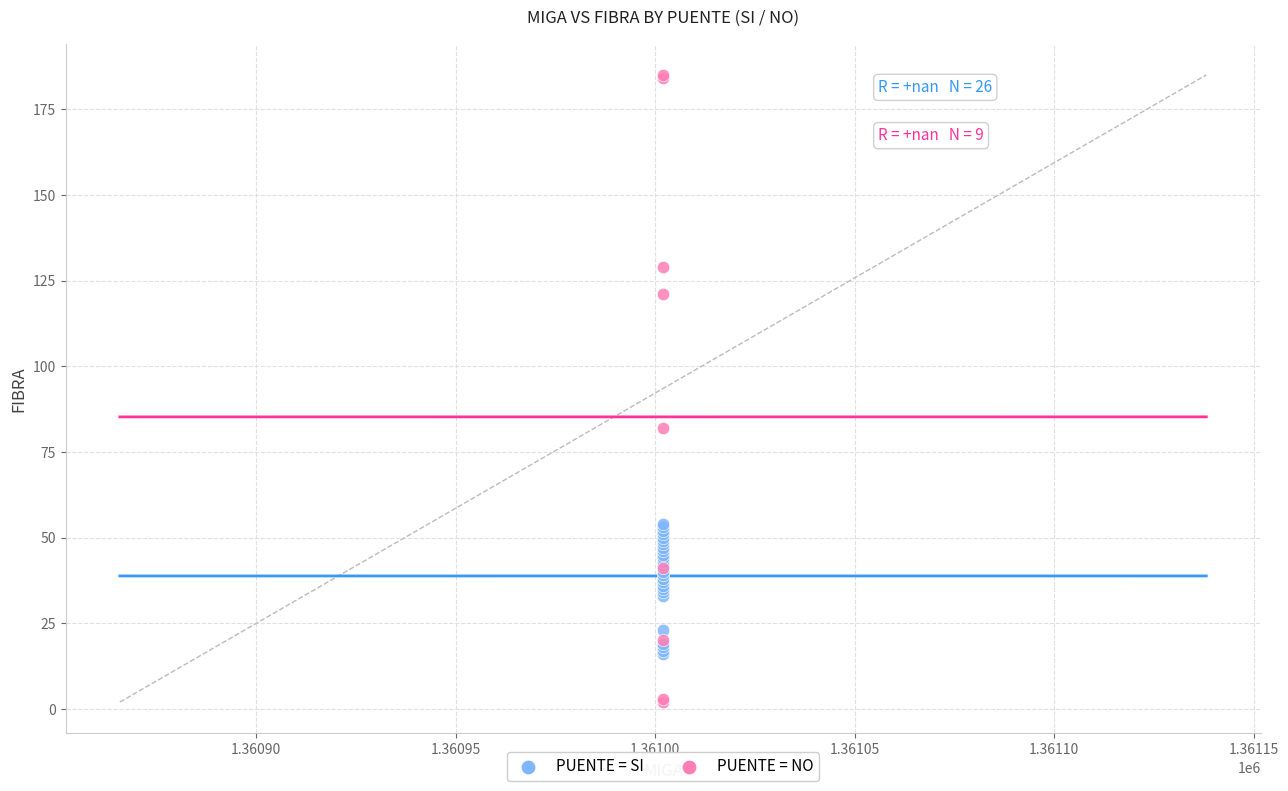

Which series contains the lowest Y value?

PUENTE = NO